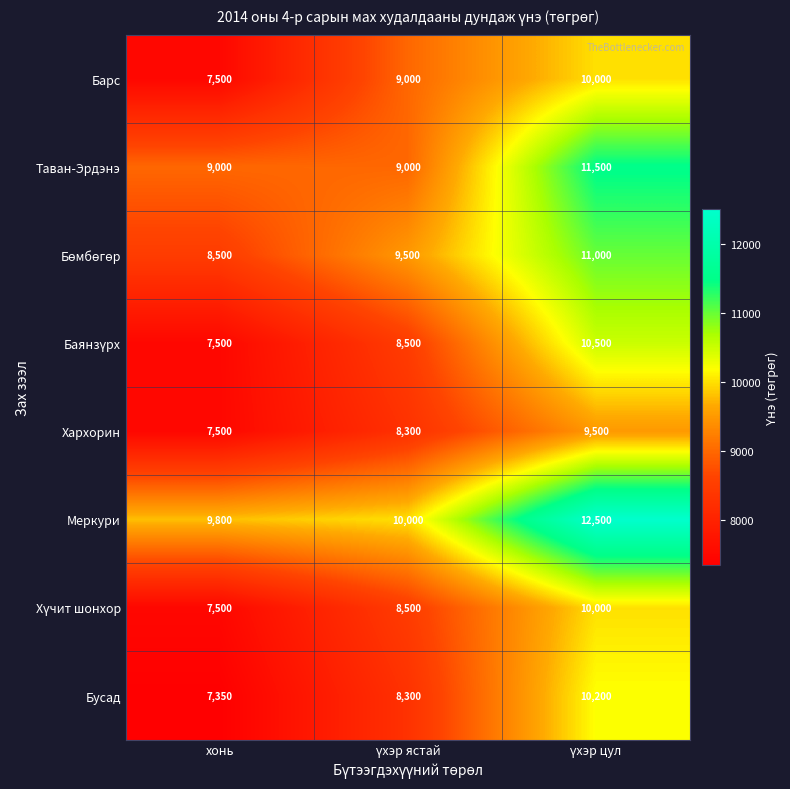

What is the maximum value for Барс?

10000